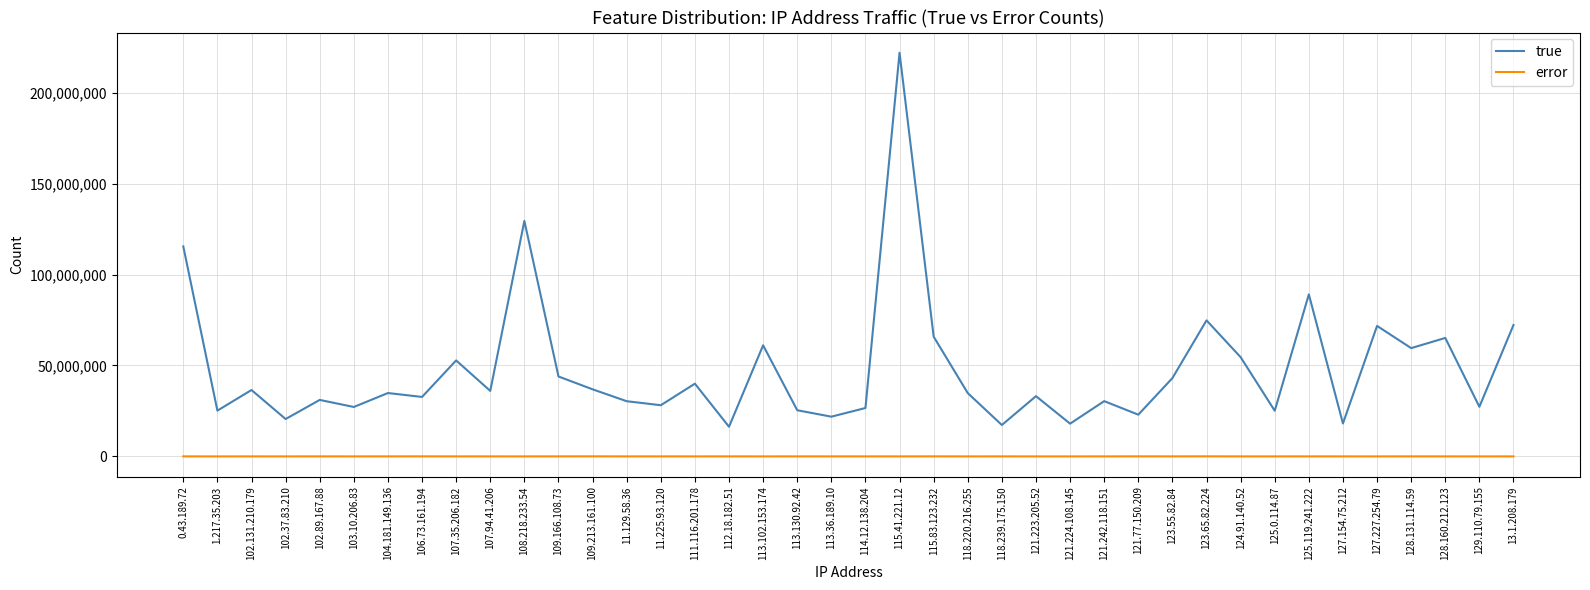

Rank the series at 109.213.161.100 from highest to lowest value.

true, error